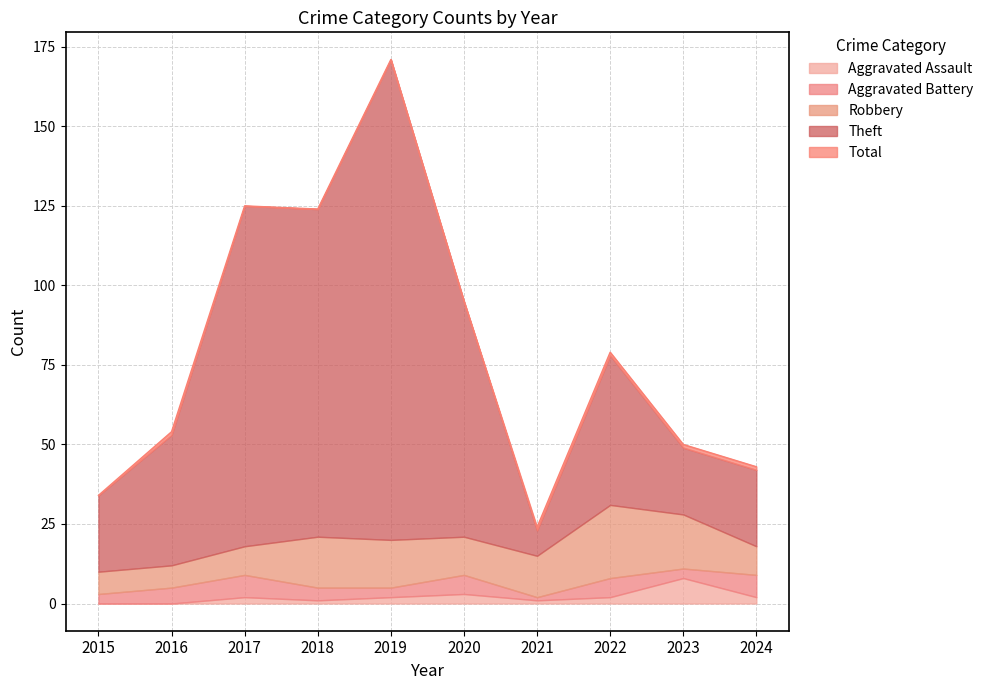

At which label does Theft first exceed 47?

2017